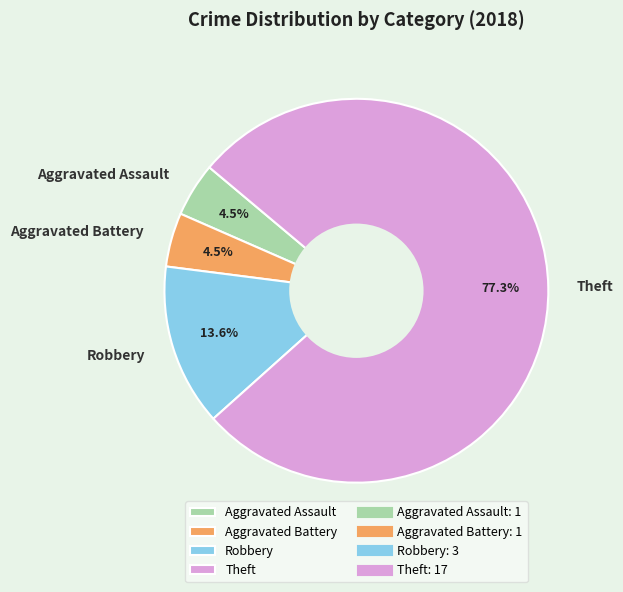

True or false: Theft accounts for 77% of the total.

True